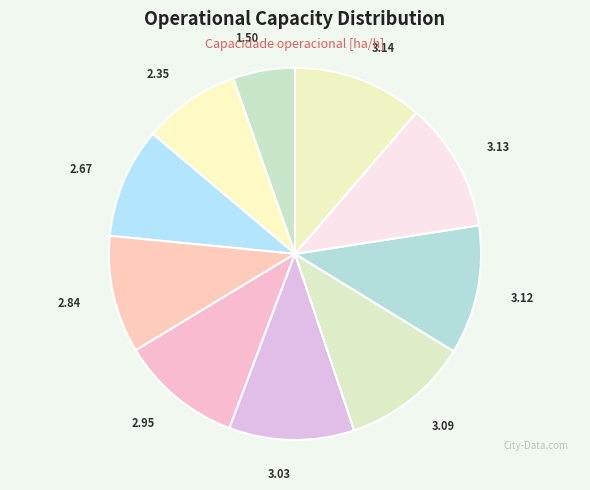

Is there any slice that represents more than half of the pie?

No